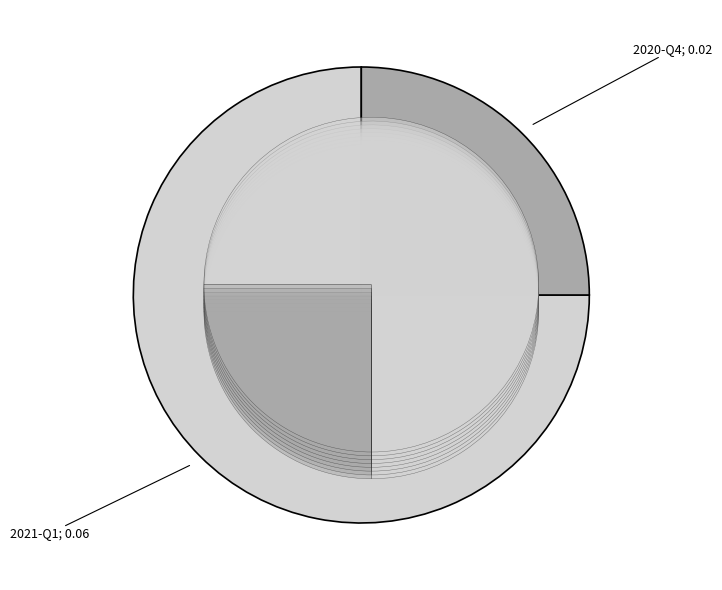

Is there a majority slice in this chart?

Yes